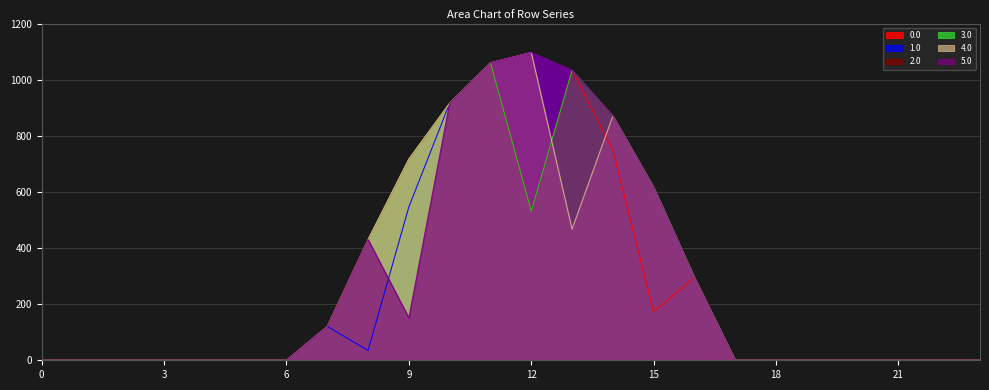

At which category is the sum across all series the highest?

11